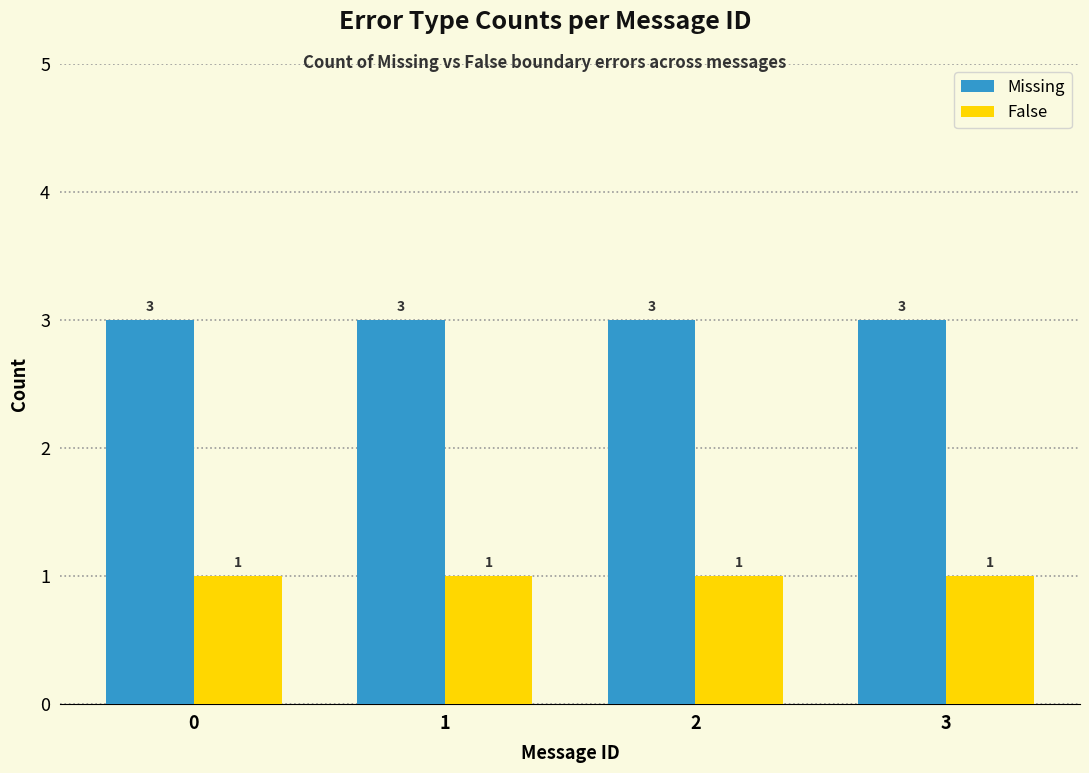

What is the spread (max minus min) of values at 3?

2